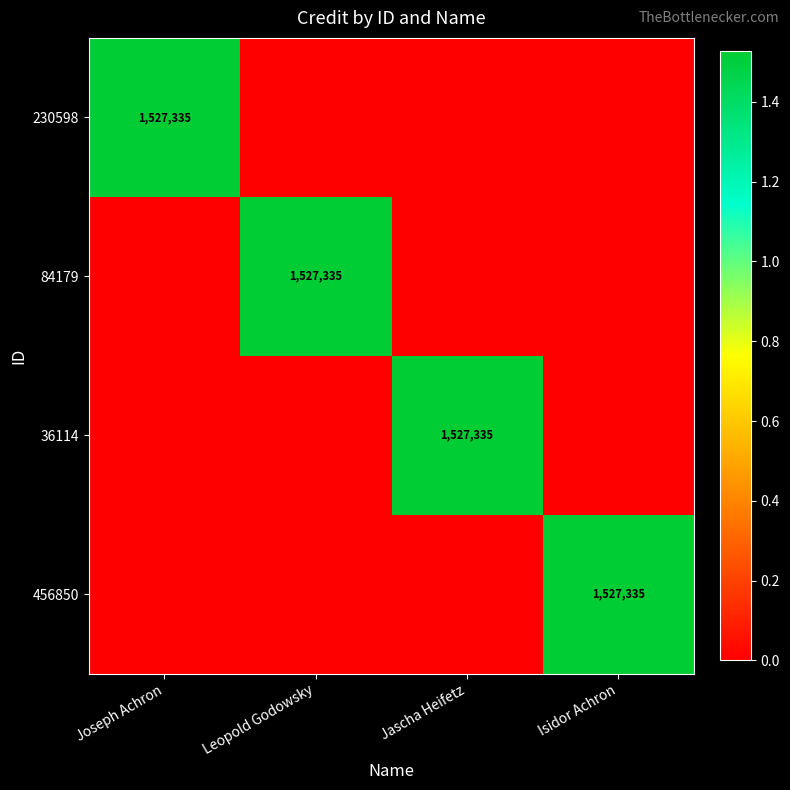

The 456850 series shows 950806 at Isidor Achron. True or false?

False